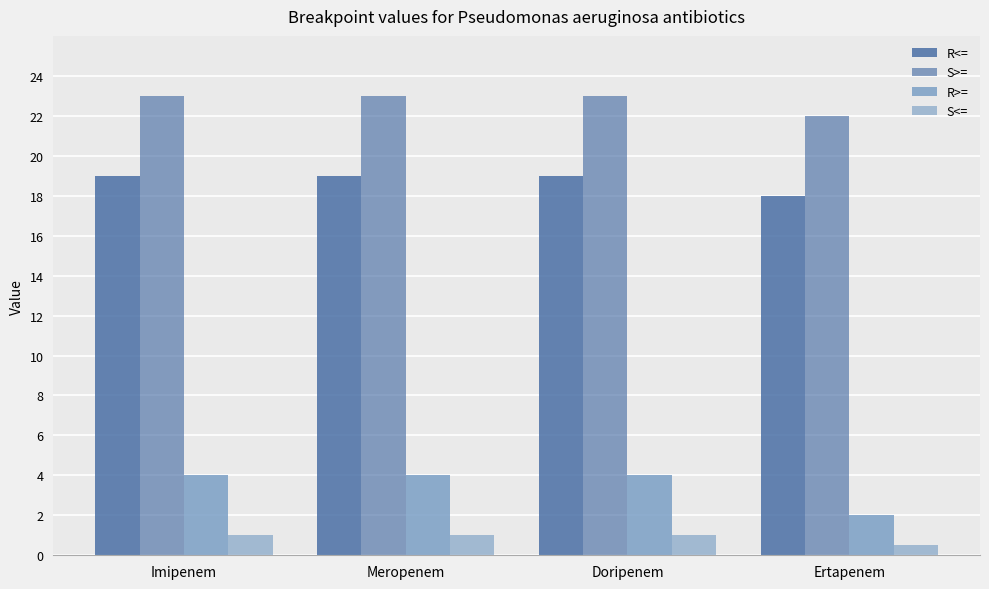

How many bars are there in each group?

4